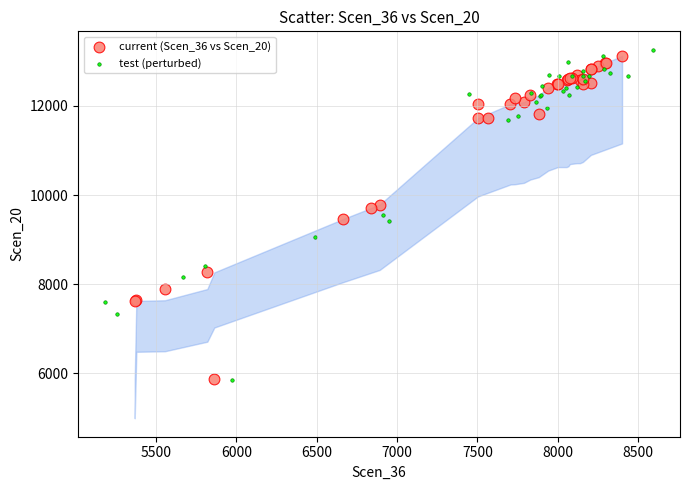

Which series has the largest Y range (max minus min)?

test (perturbed)